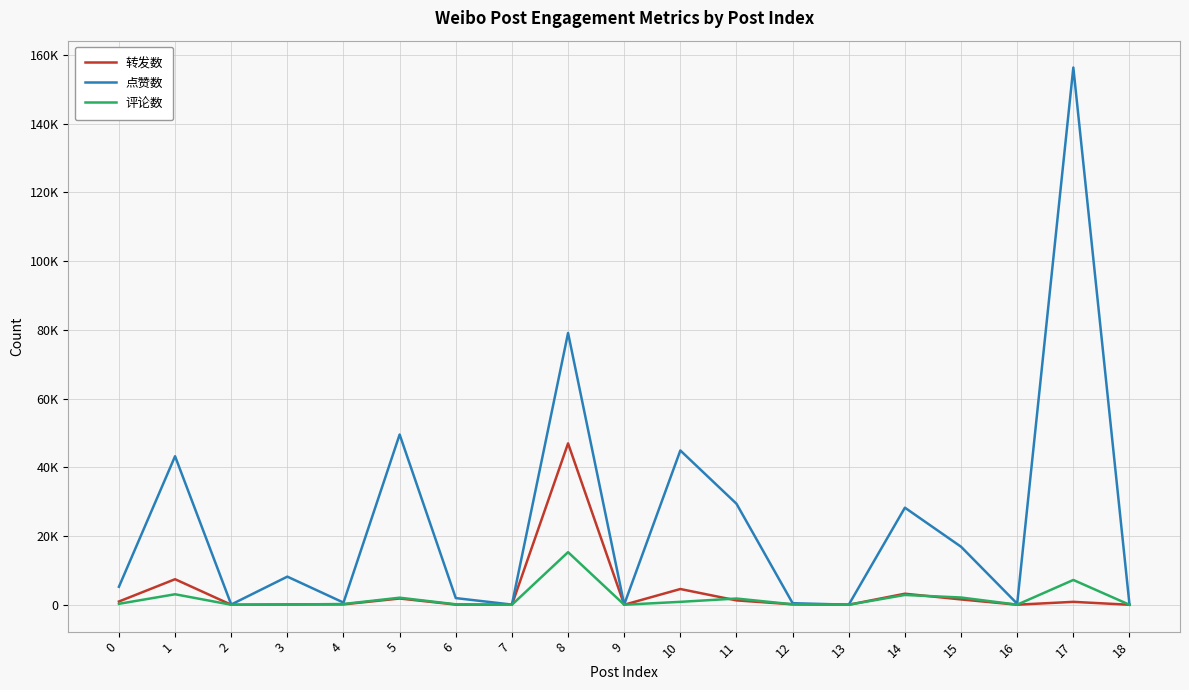

What is the difference between the maximum and minimum values in the 点赞数 series?

156325